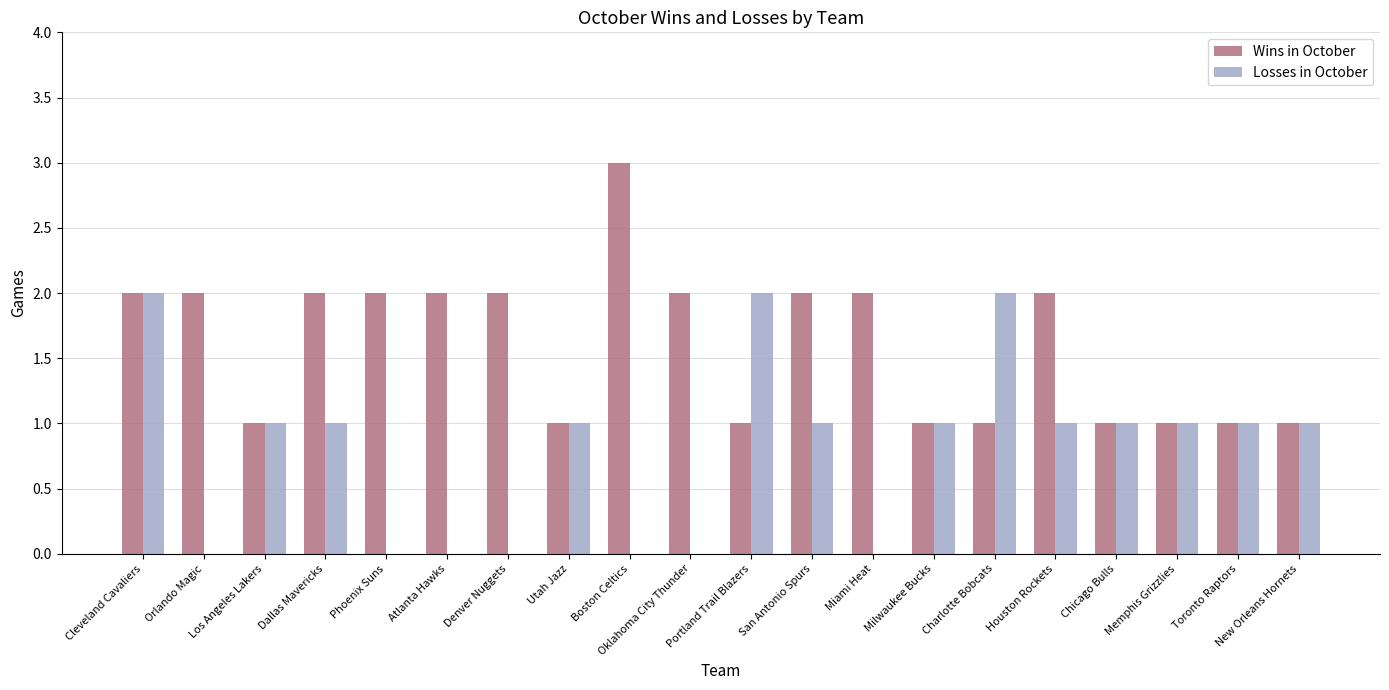

Which series has the largest total across all categories?

Wins in October